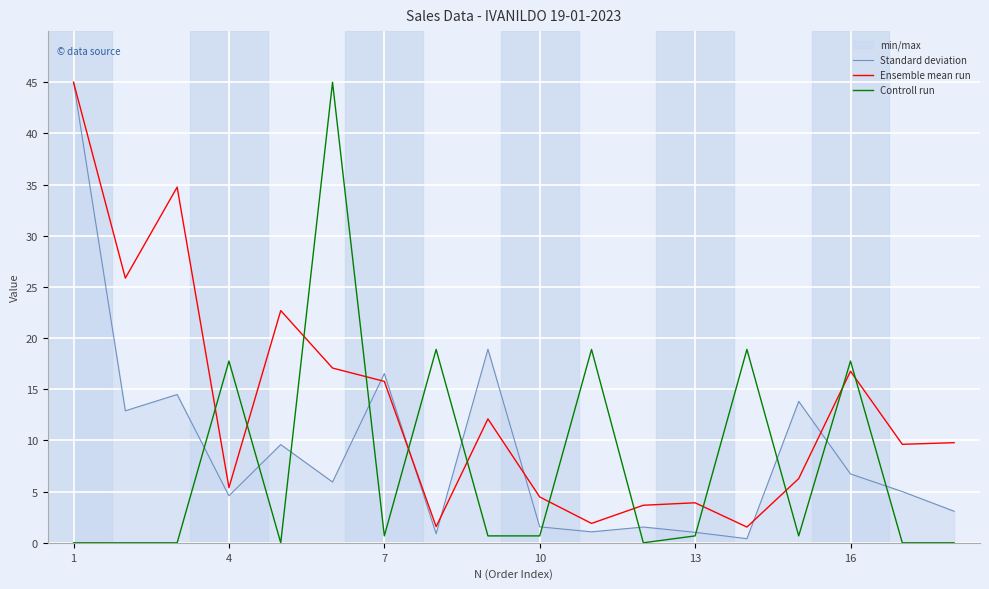

List the series in order of their peak value, highest first.

Standard deviation, Ensemble mean run, Controll run